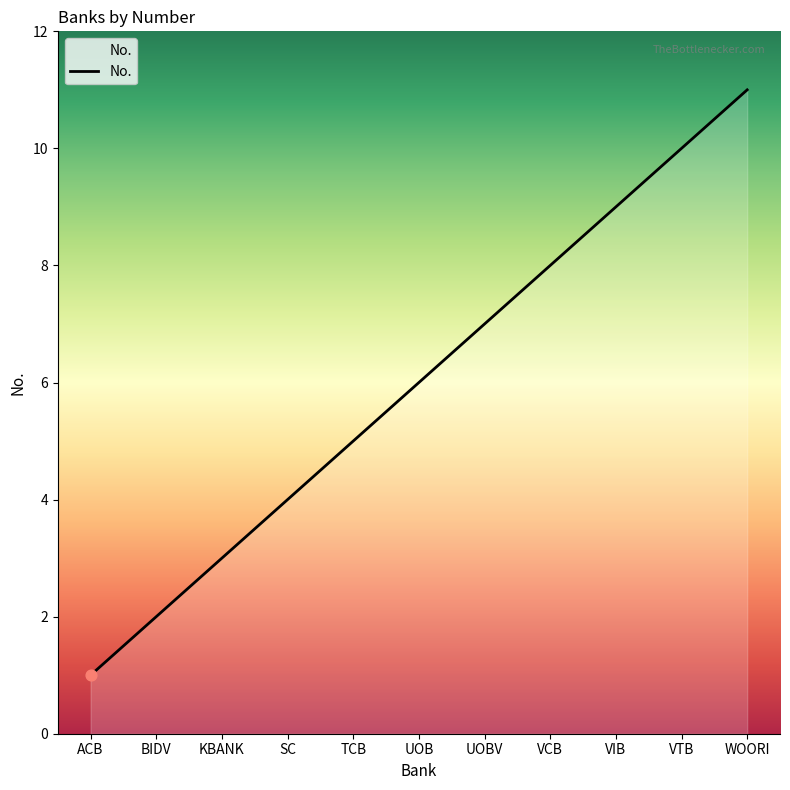

Which has a higher value, VIB or WOORI?

WOORI